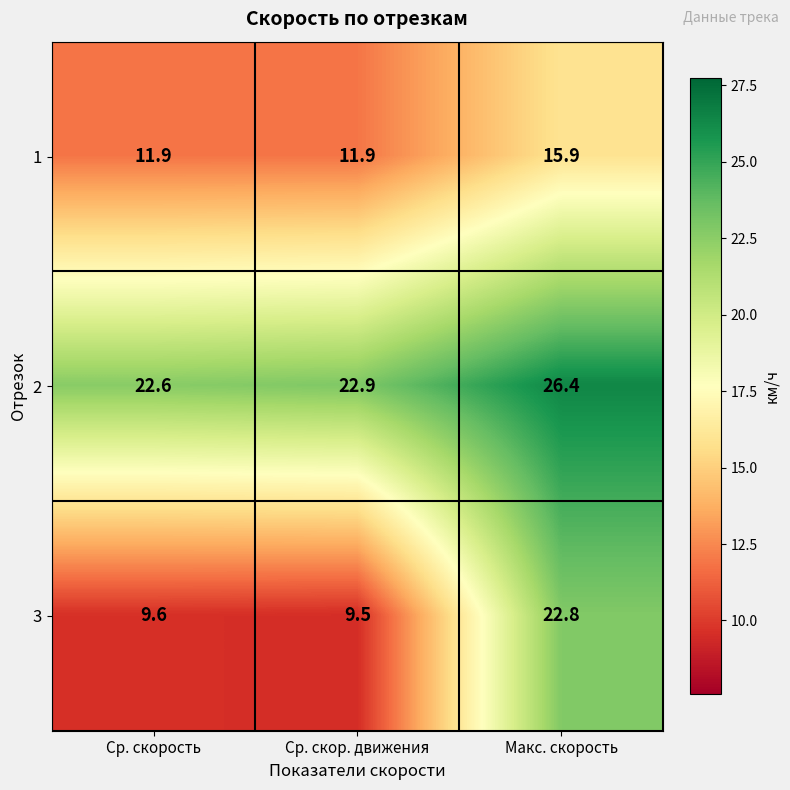

Between Ср. скорость and Макс. скорость, which series saw the biggest shift?

3